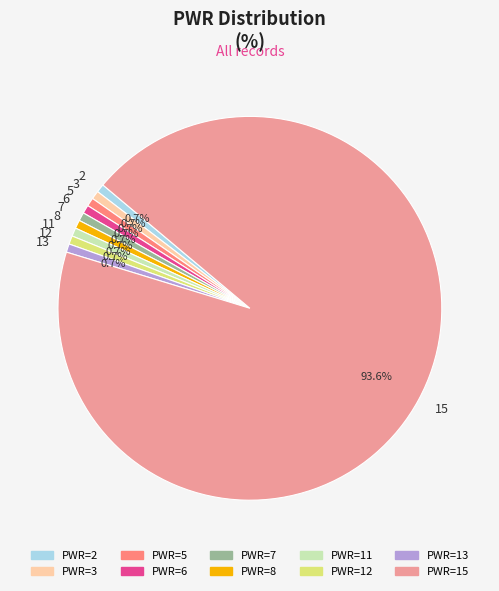

Does 7 account for over 50% of the chart?

No